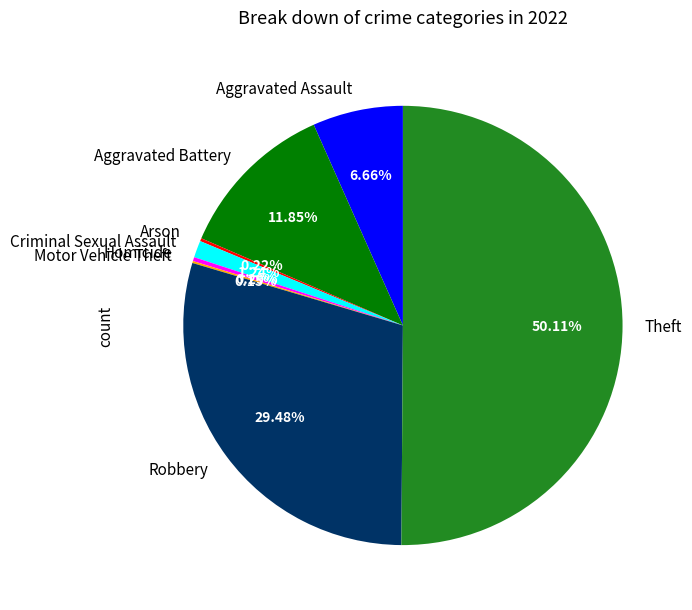

How many segments does this pie chart have?

8